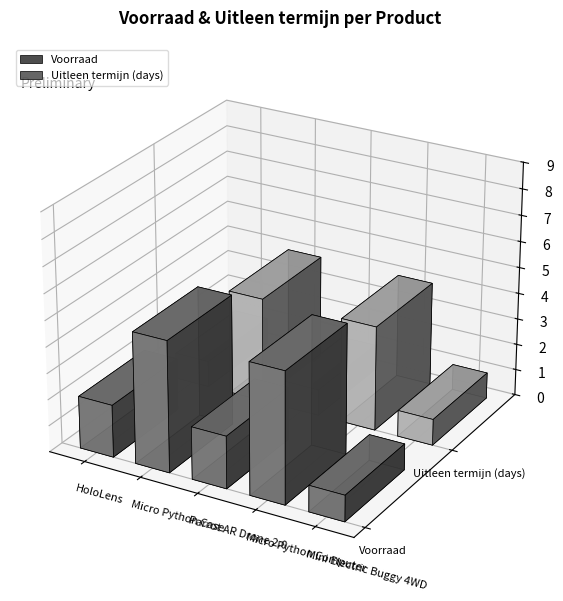

True or false: Voorraad has a value of 5 at Micro Python Computer.

True